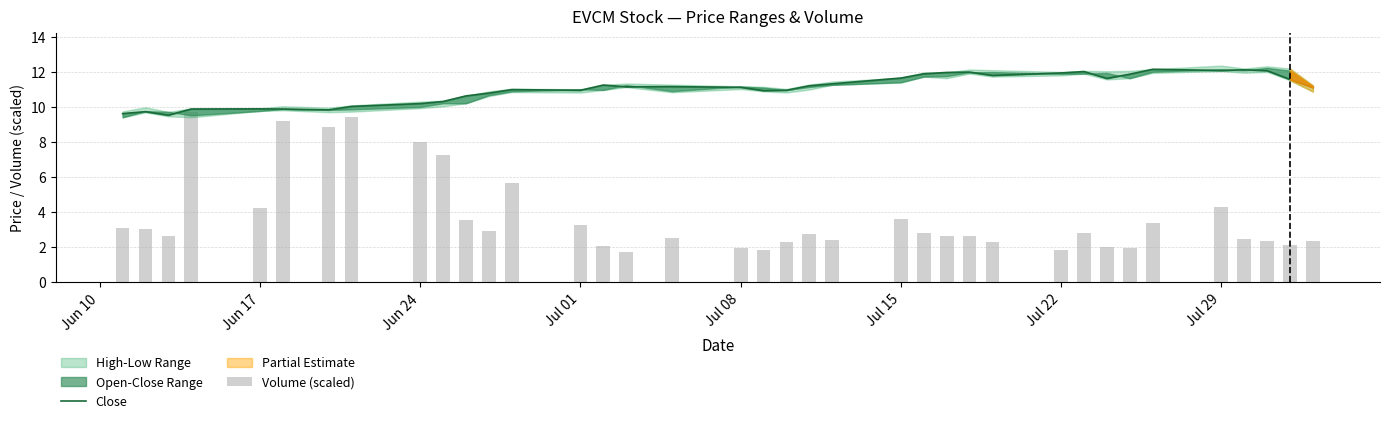

How many data points in Volume (scaled) are above 2?

32